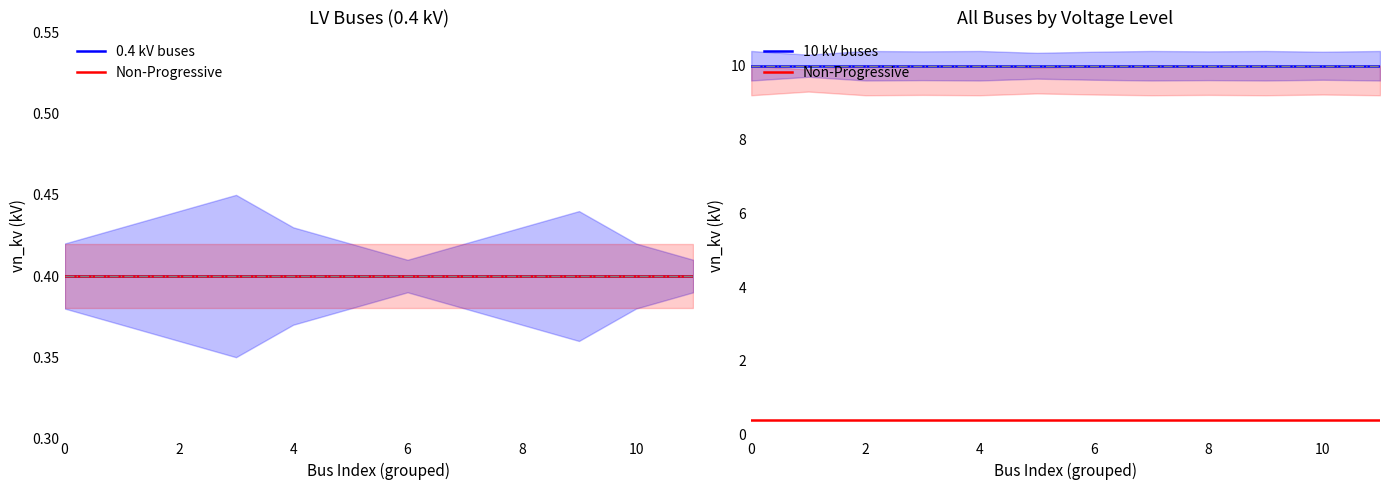

What is the total value across all series at 10?

10.8